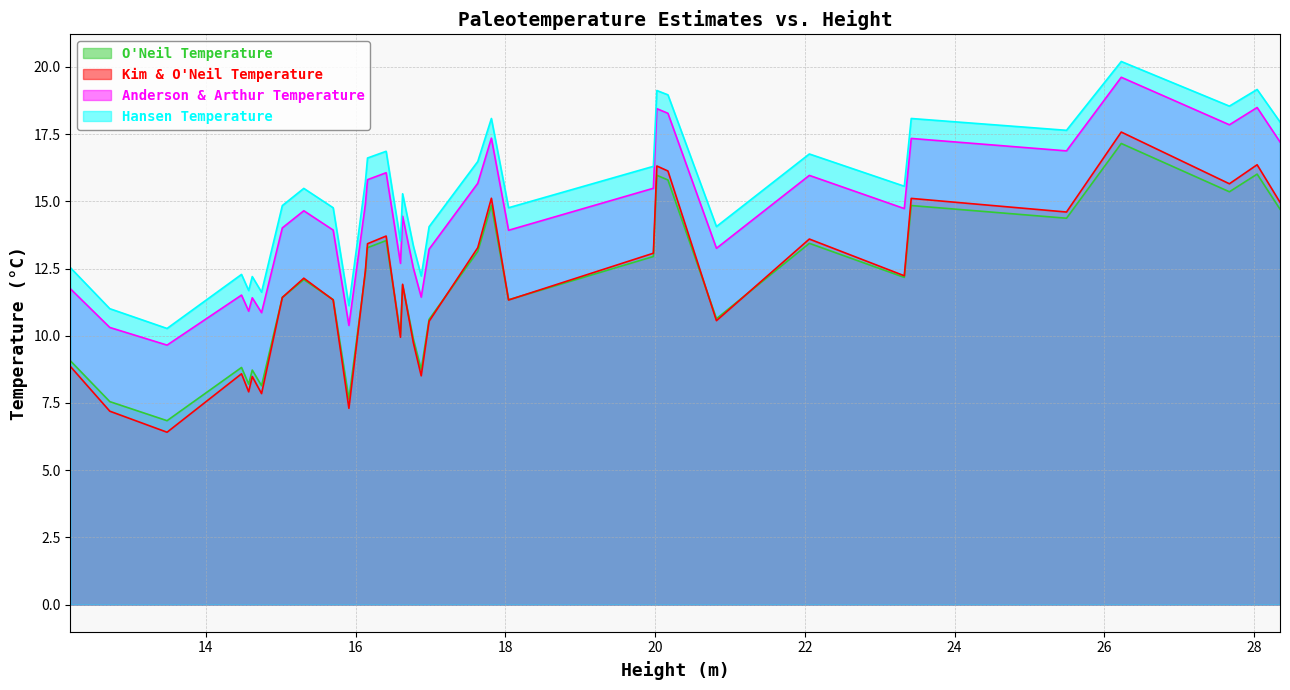

What is the sum of all kim_oneil_temperature values?

403.5